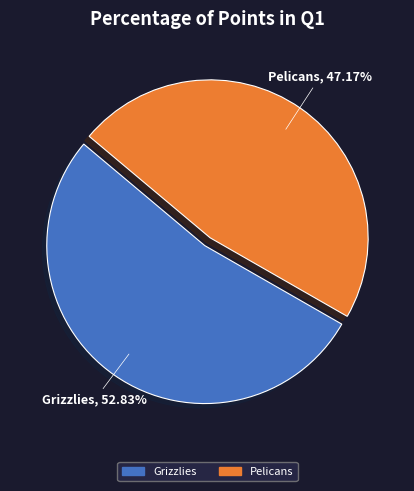

What is the majority slice?

Grizzlies